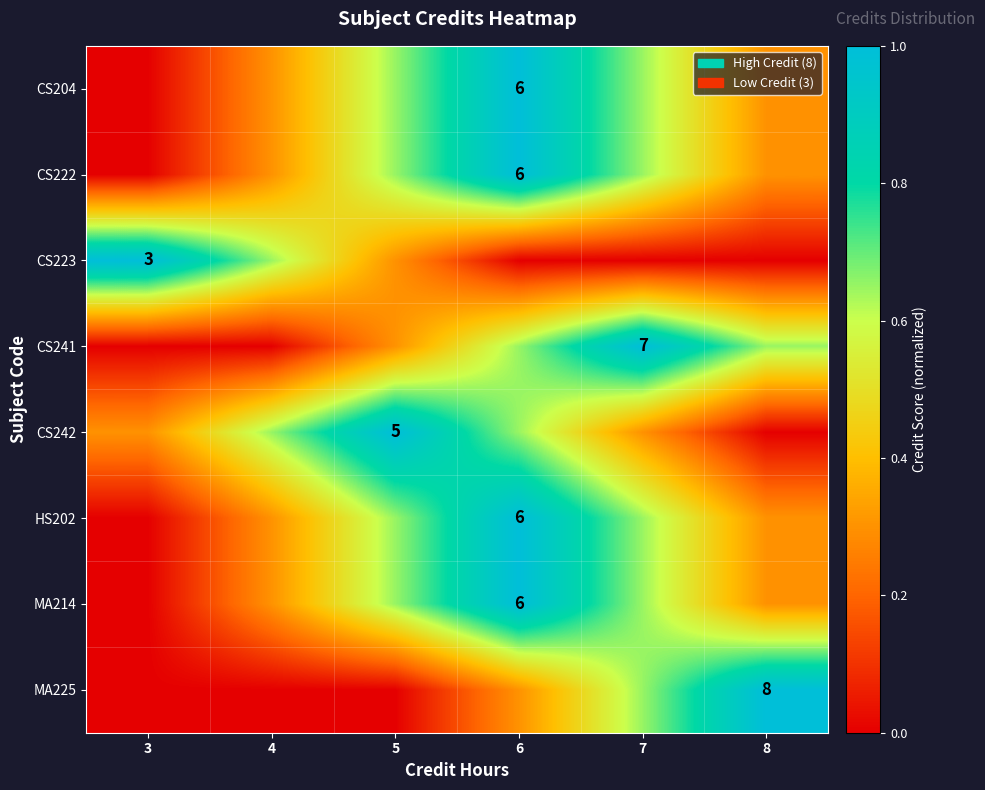

The CS204 series shows 0.3 at 8. True or false?

True